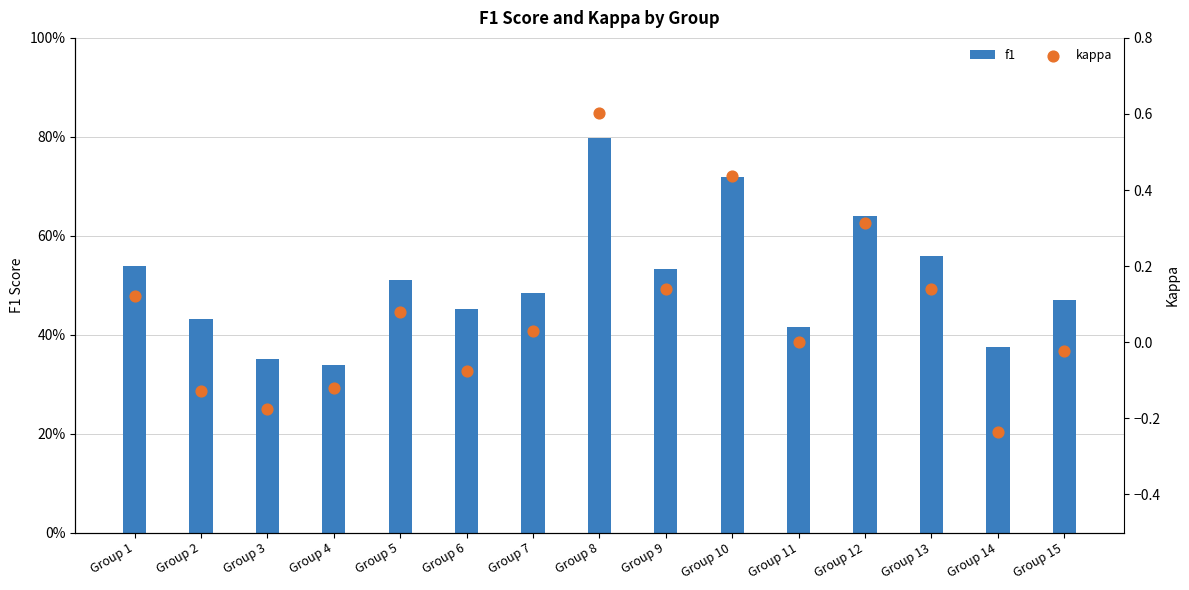

Which series contains the highest Y value?

f1